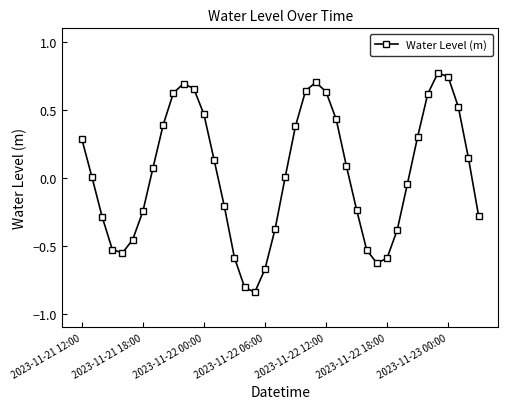

True or false: there are more than 1 points higher than both neighbors.

True